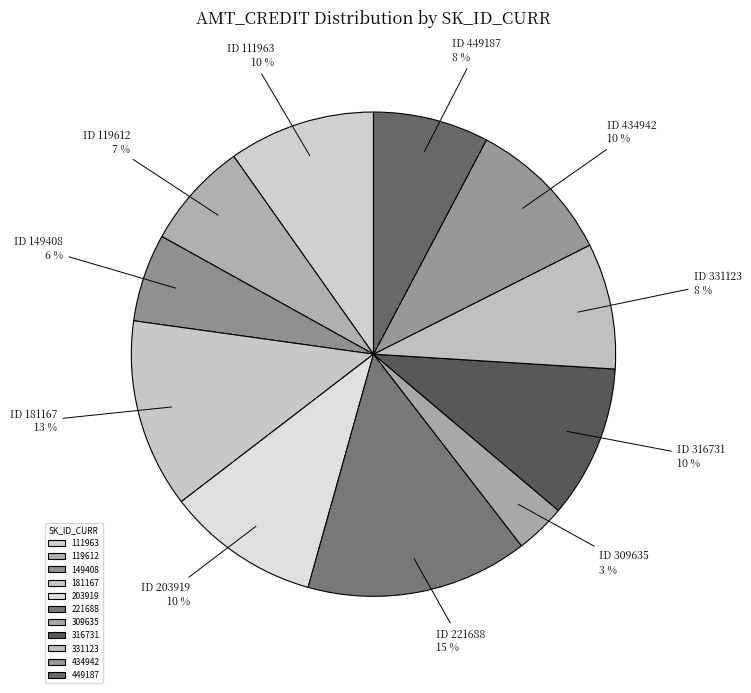

What is the largest slice in the pie chart?

221688